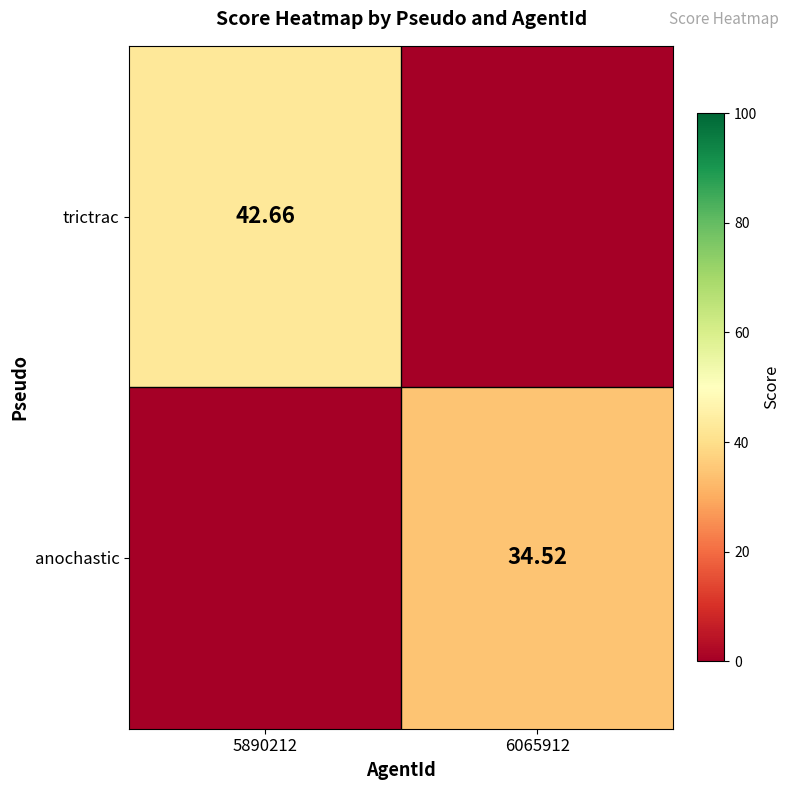

How many categories are shown in the chart?

2